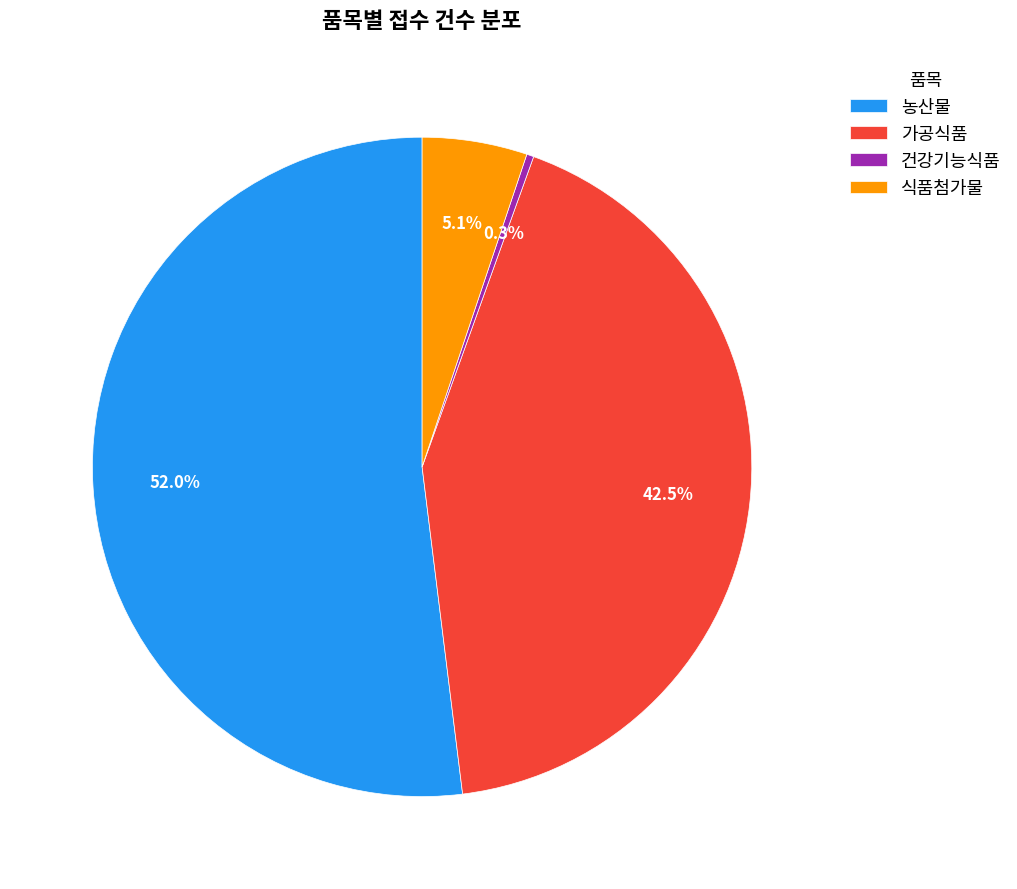

Is it true that 건강기능식품 is 11% of the pie?

False